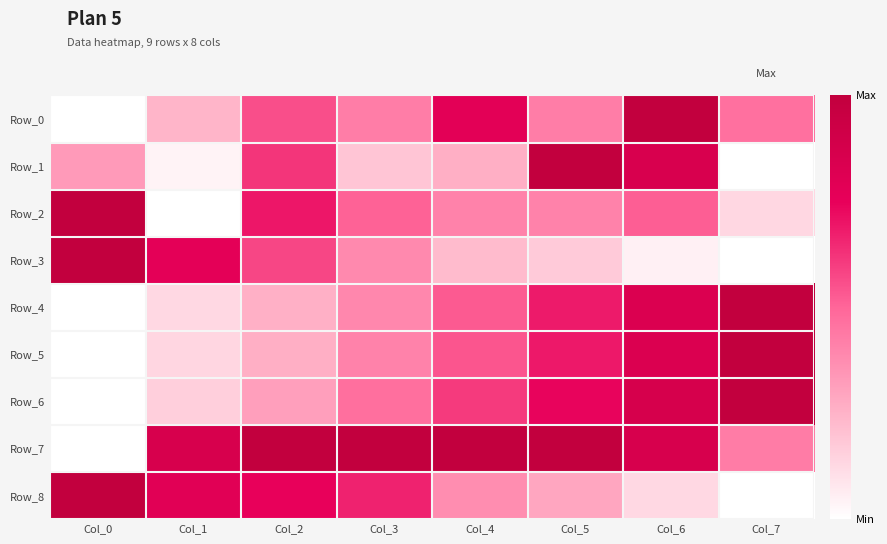

List the series in order of their peak value, highest first.

Row_0, Row_1, Row_2, Row_3, Row_4, Row_5, Row_6, Row_7, Row_8